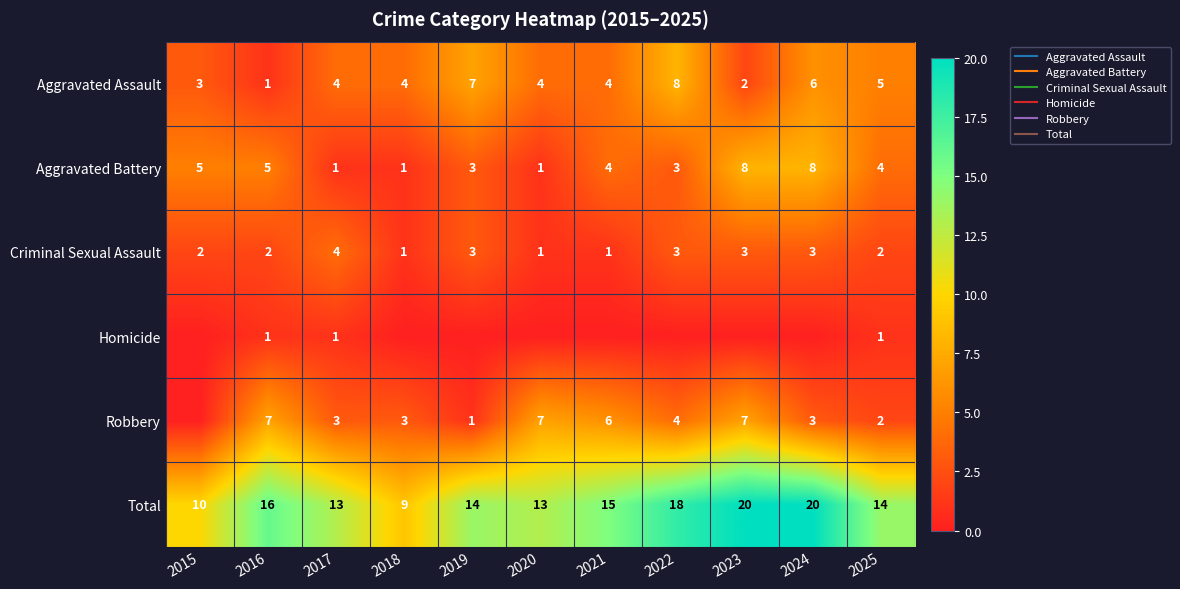

At 2016, list the series in order from smallest to largest.

Aggravated Assault, Homicide, Criminal Sexual Assault, Aggravated Battery, Robbery, Total